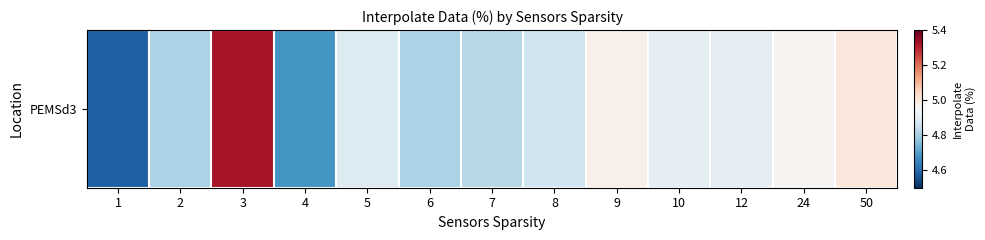

Reading right to left, what are all the values shown in this chart?

5.0	5.0	4.9	4.9	5.0	4.9	4.8	4.8	4.9	4.7	5.3	4.8	4.6